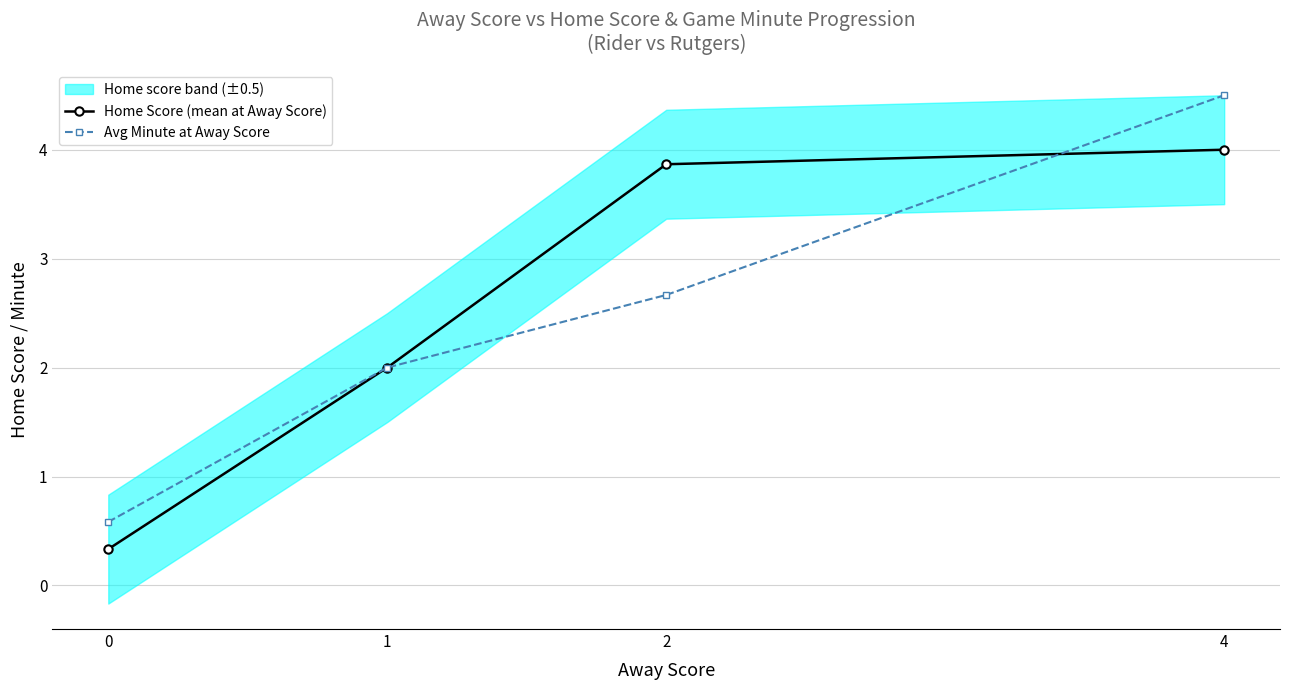

What is the spread (max minus min) of values at 0?

0.3